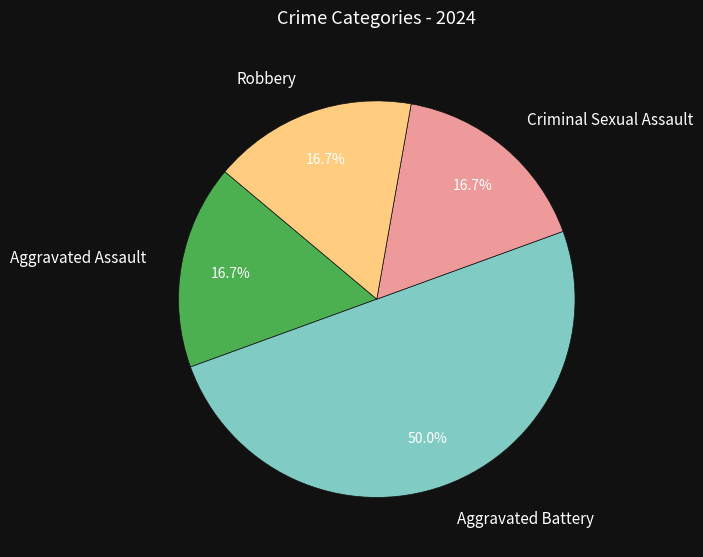

True or false: Criminal Sexual Assault accounts for 8% of the total.

False